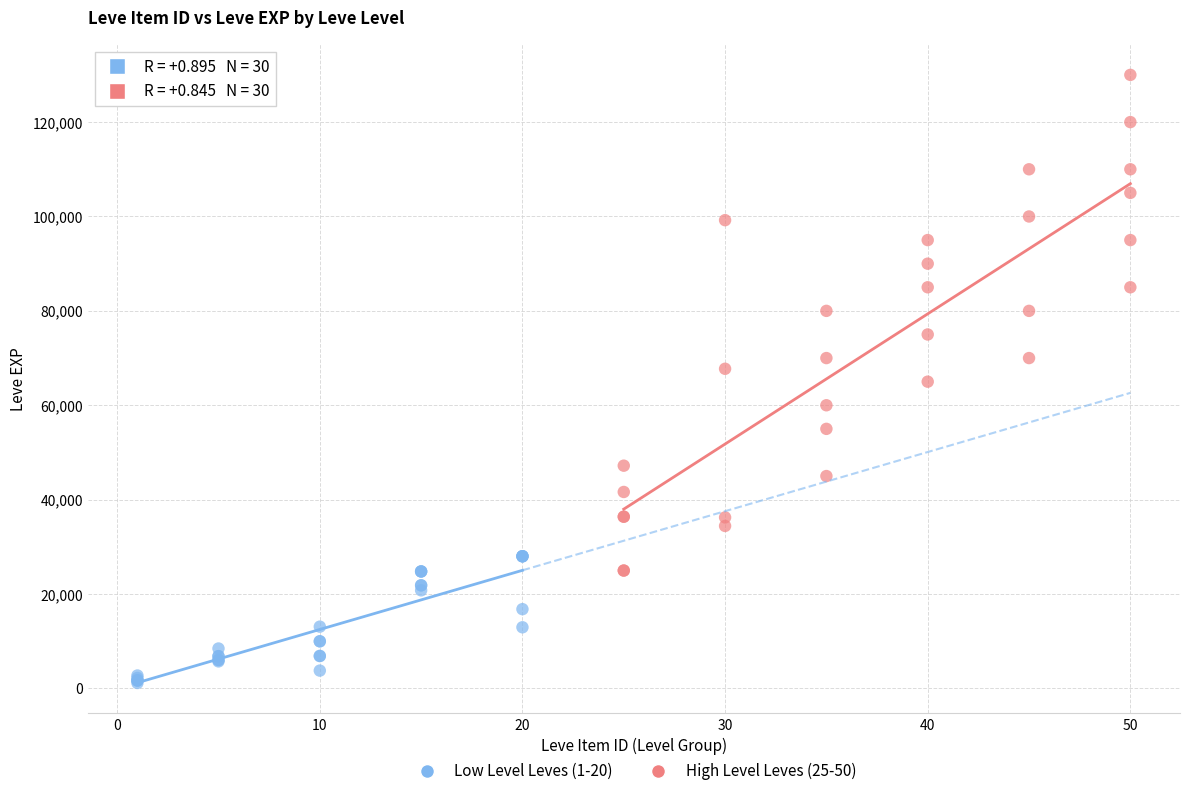

Which series contains the highest Y value?

High Level Leves (25-50)